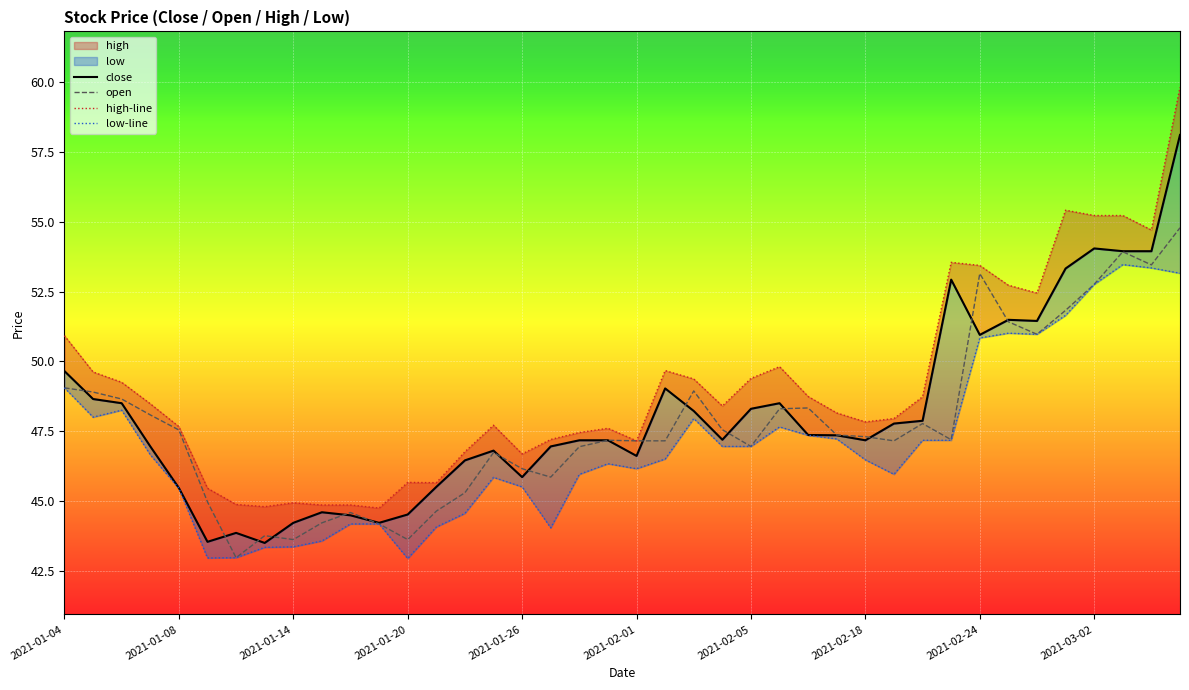

What is the maximum value for open?

54.8